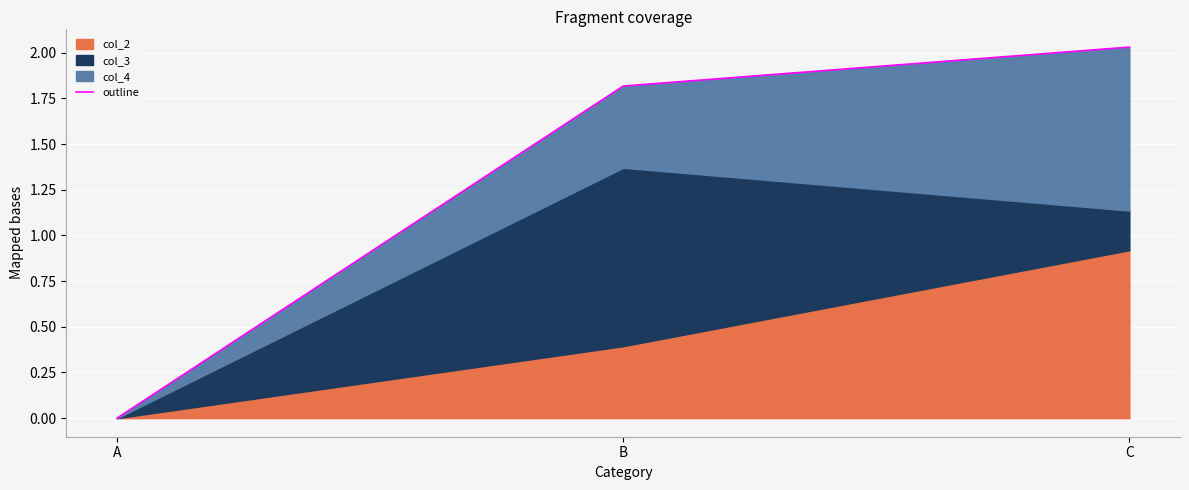

What is the change in value from B to C?

+0.2